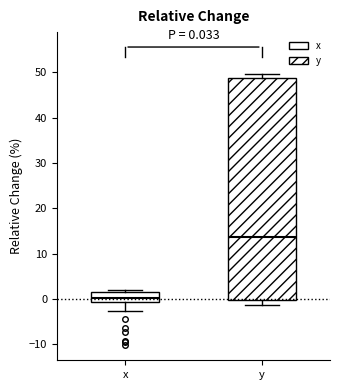

Which box is the tallest, from its lower edge to its upper edge?

y